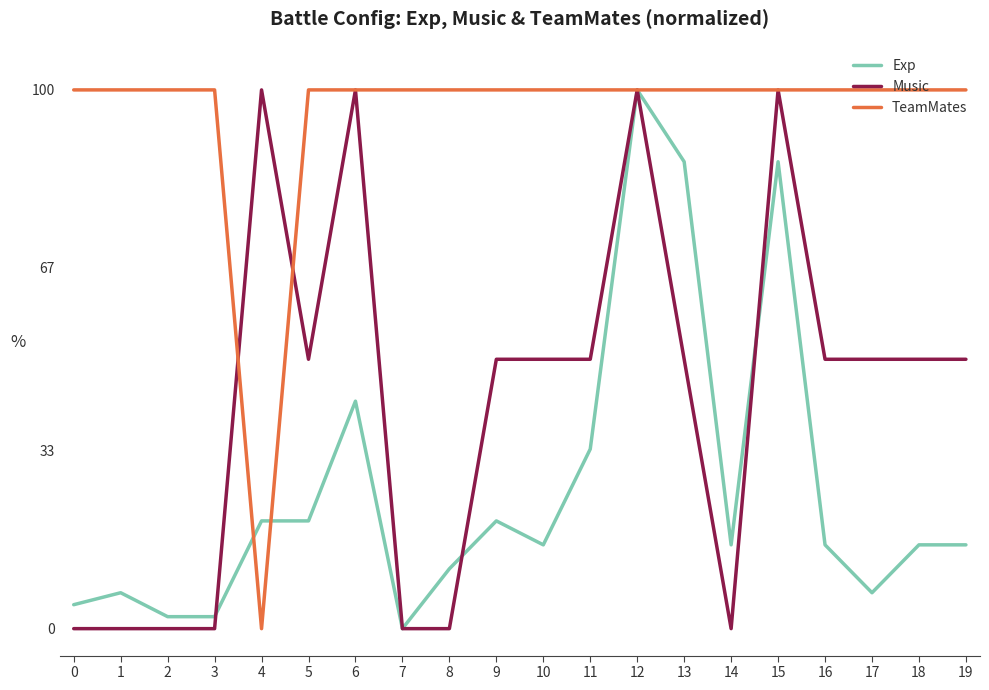

At which label does Music first exceed 50?

4